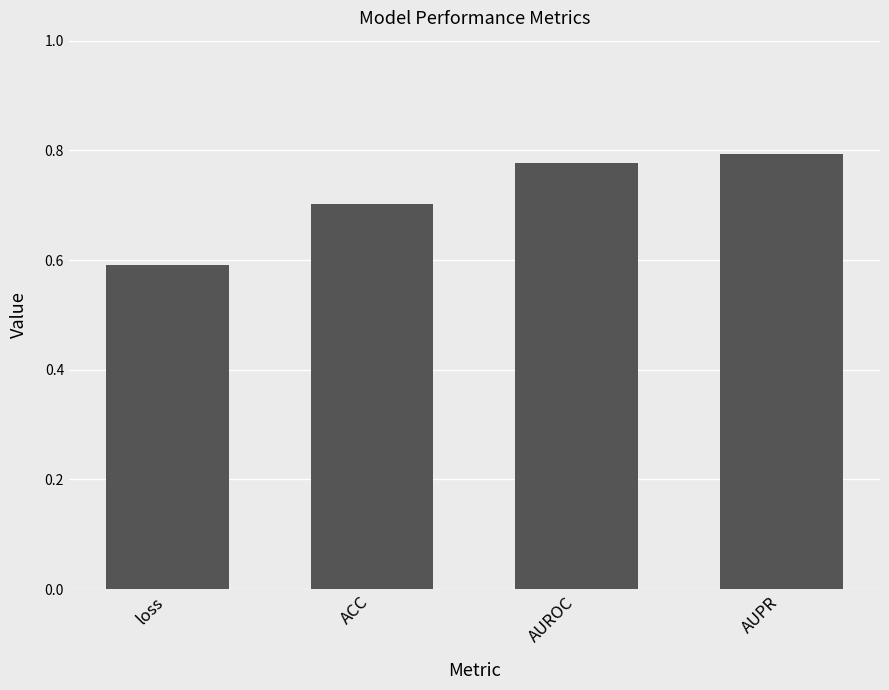

What is the sum of the values at AUROC and loss?

1.4